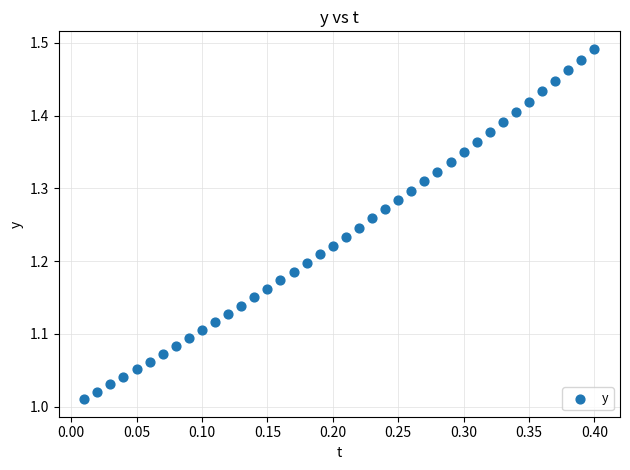

What is the range of X values (max minus min)?

0.4